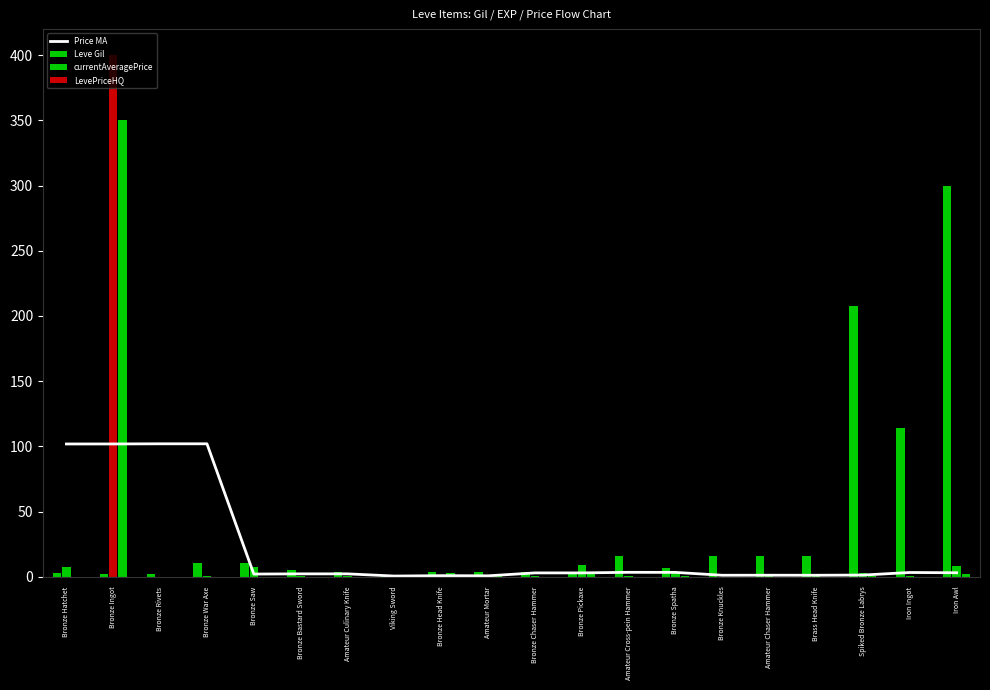

What is the difference between the maximum and minimum values?

101.4